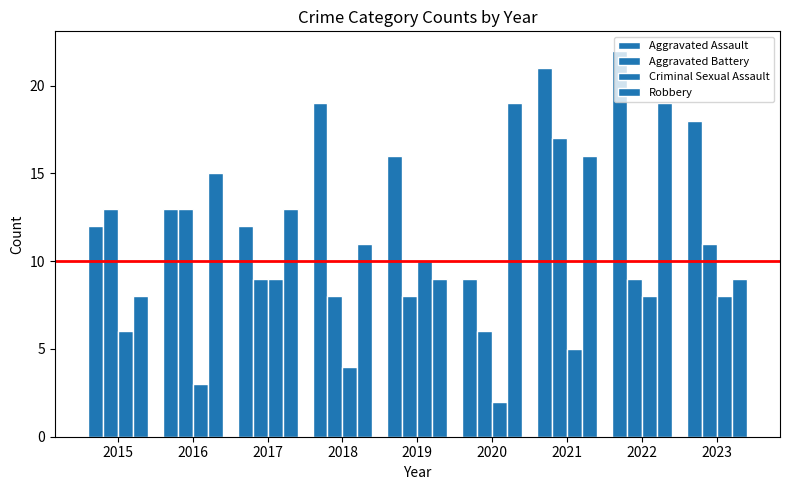

What is the difference between the maximum and minimum values in the Criminal Sexual Assault series?

8